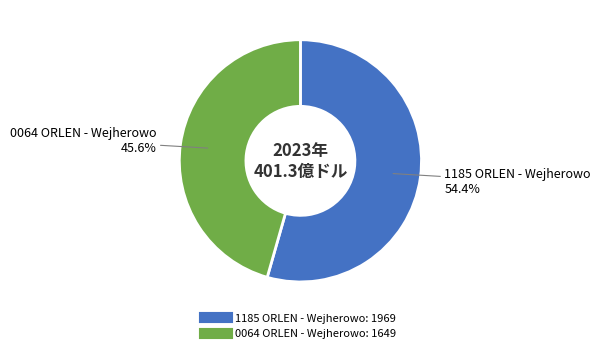

To the nearest percent, what is the difference between the 1185 ORLEN - Wejherowo and 0064 ORLEN - Wejherowo slice percentages?

9%